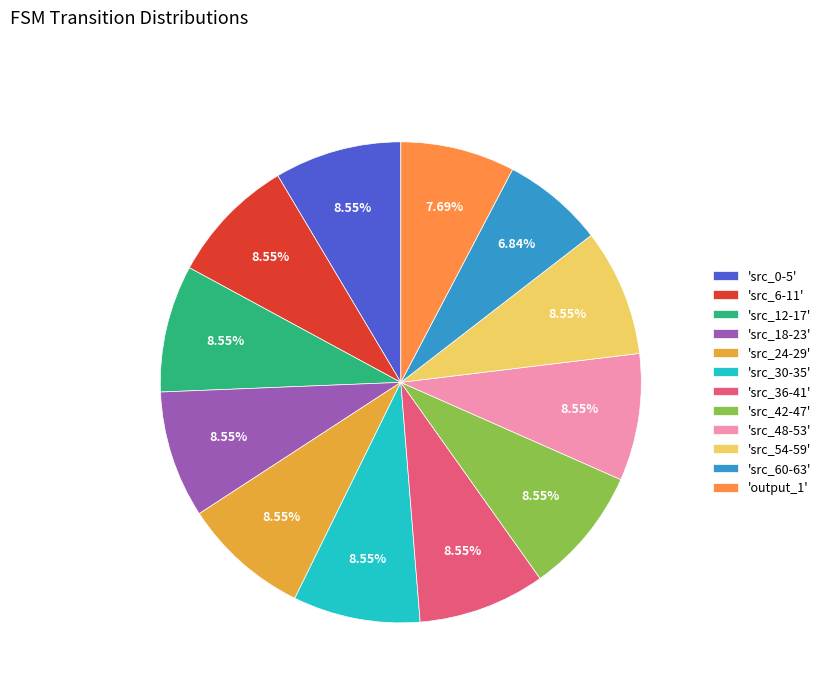

How many slices are in this pie chart?

12